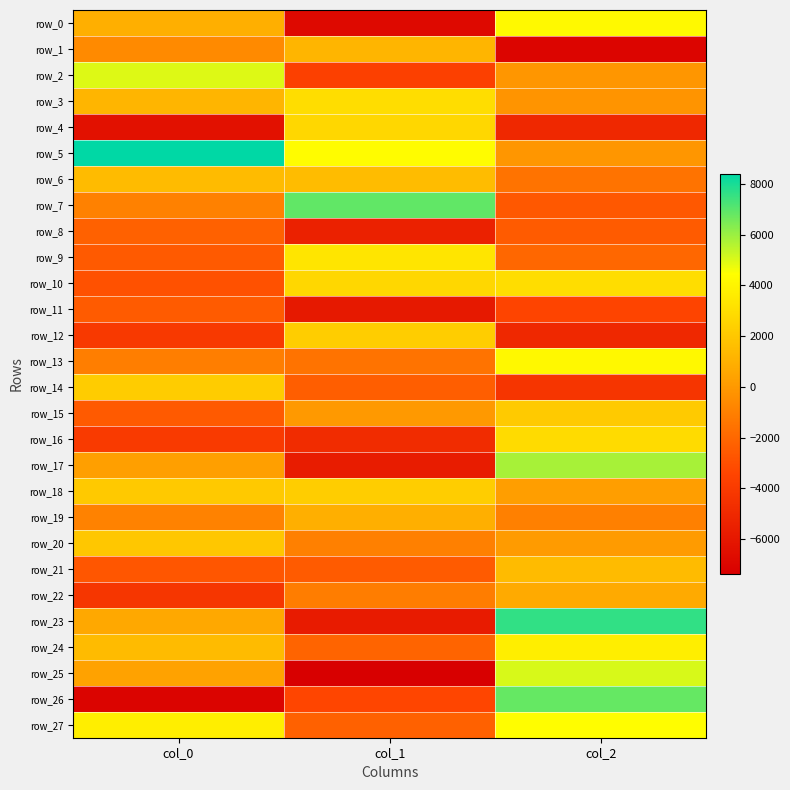

Read the row_14 value at col_1.

-2376.7